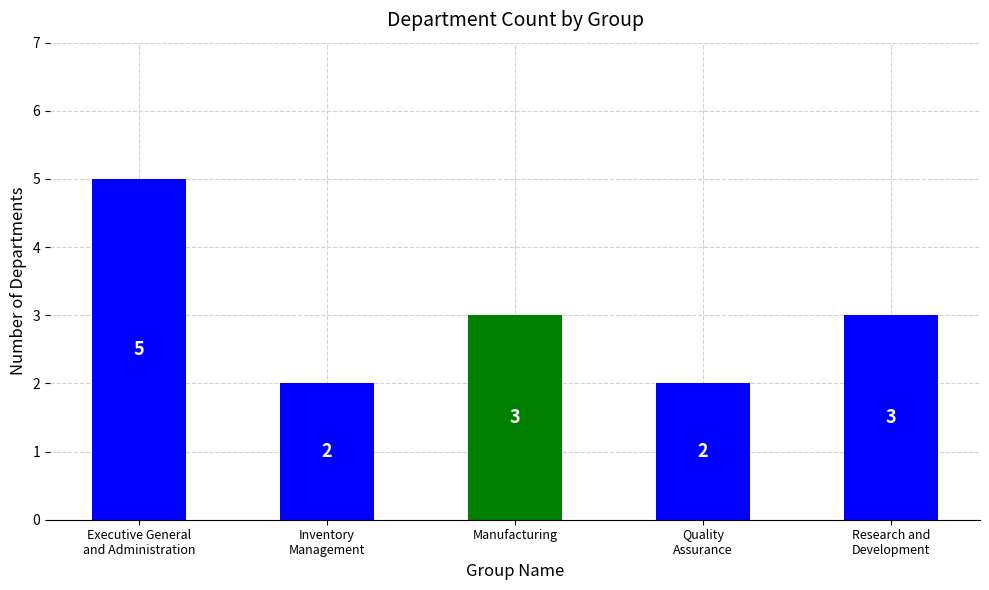

What is the sum of all values?

15